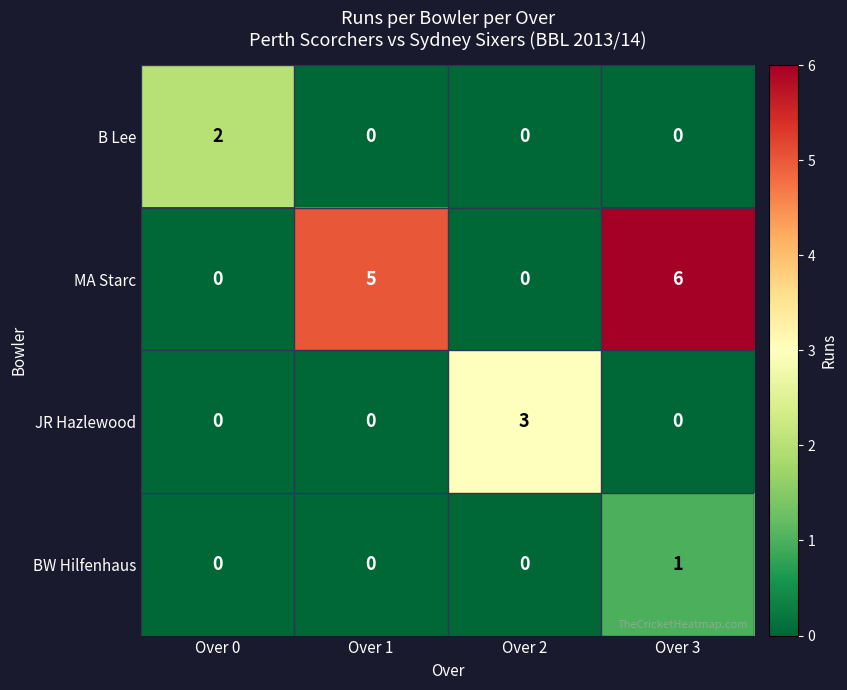

What is the difference between the maximum and second lowest values in the MA Starc series?

6